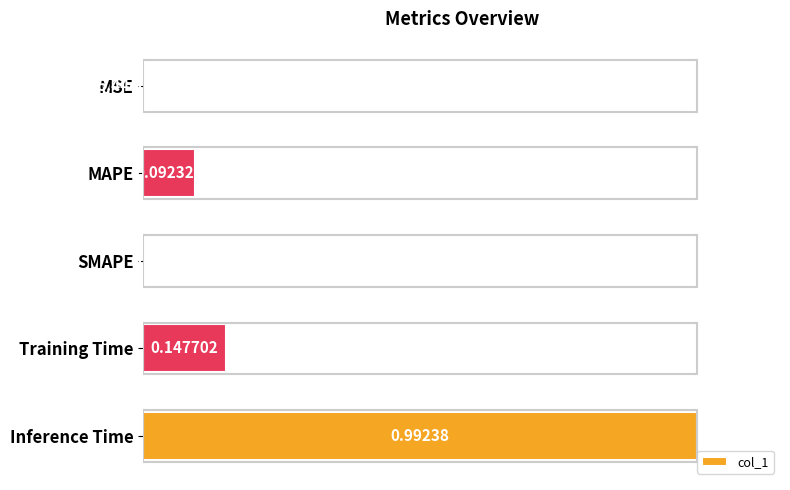

What is the sum of all values?

1.2